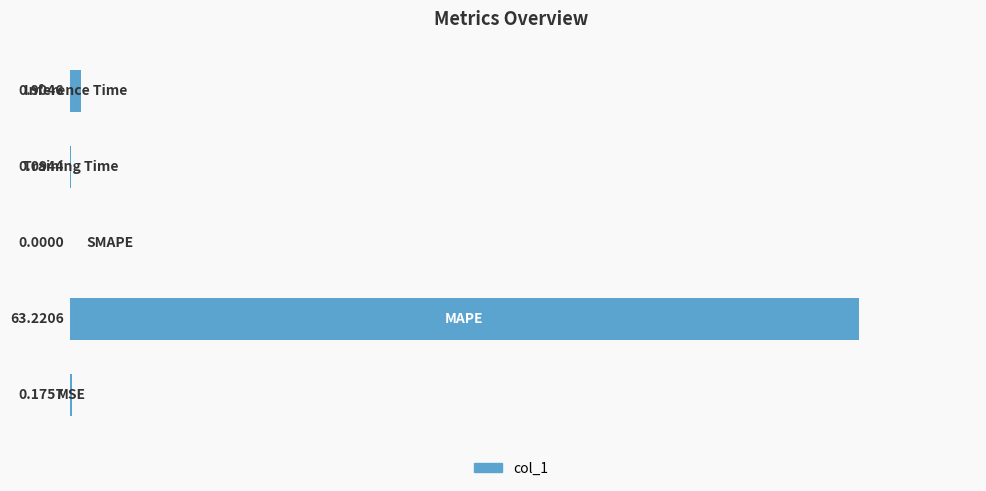

What is the sum of all values?

64.4